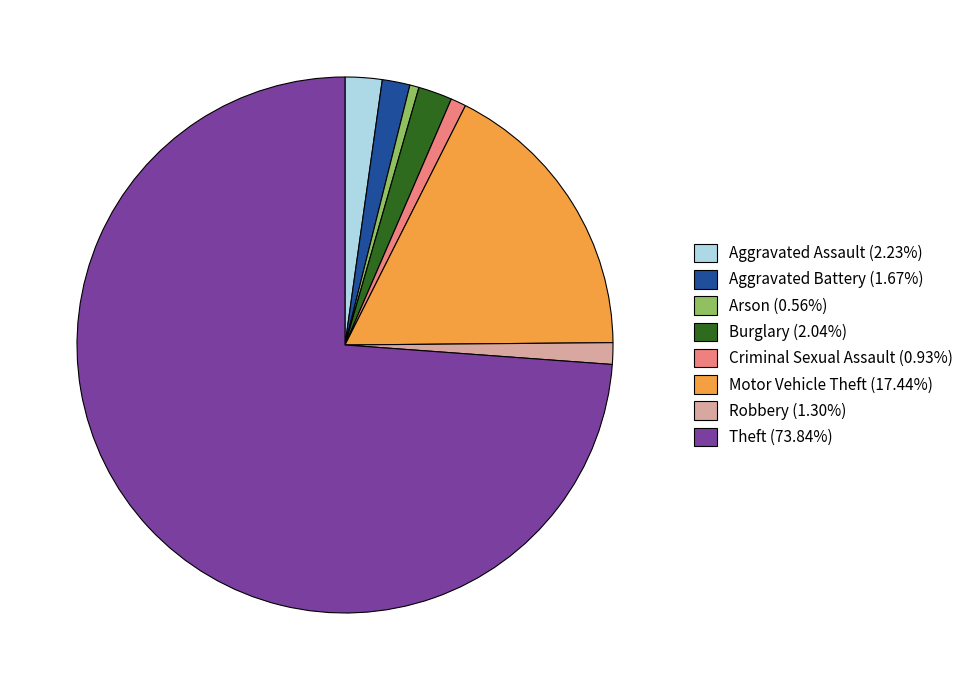

How many segments does this pie chart have?

8